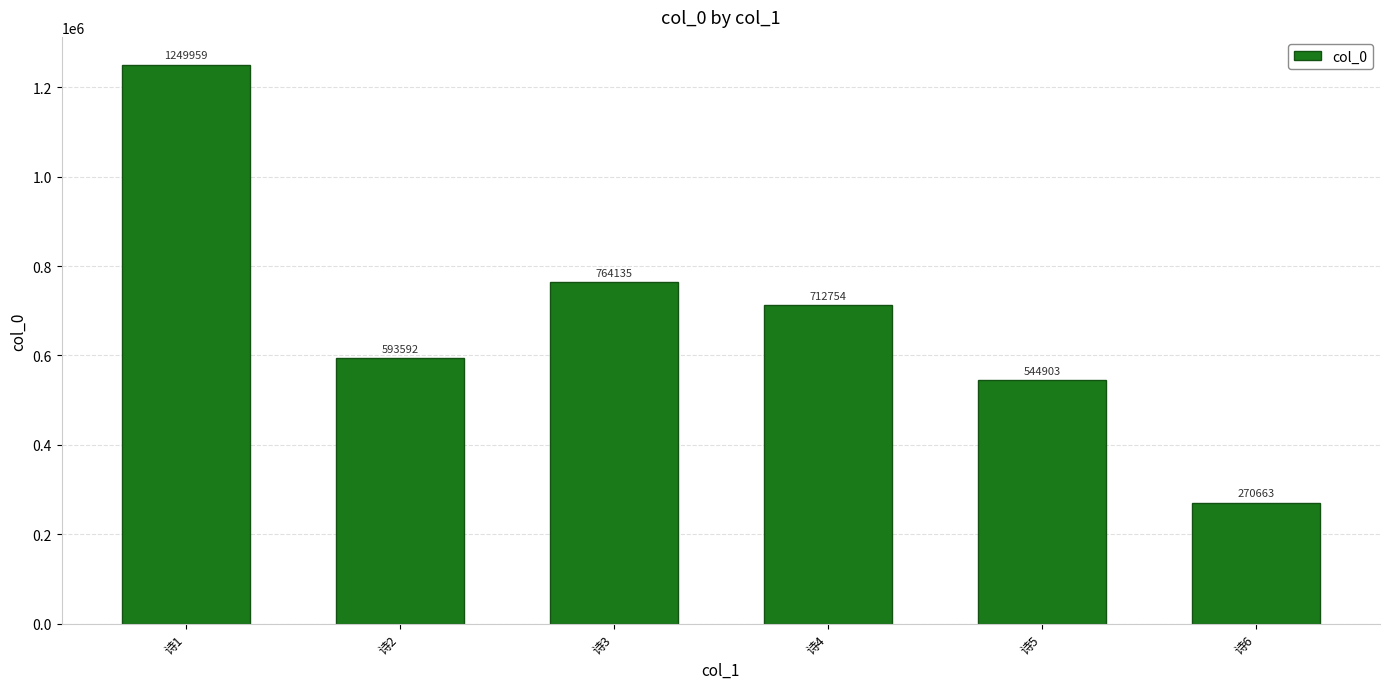

Between 诗6 and 诗1, which is larger?

诗1